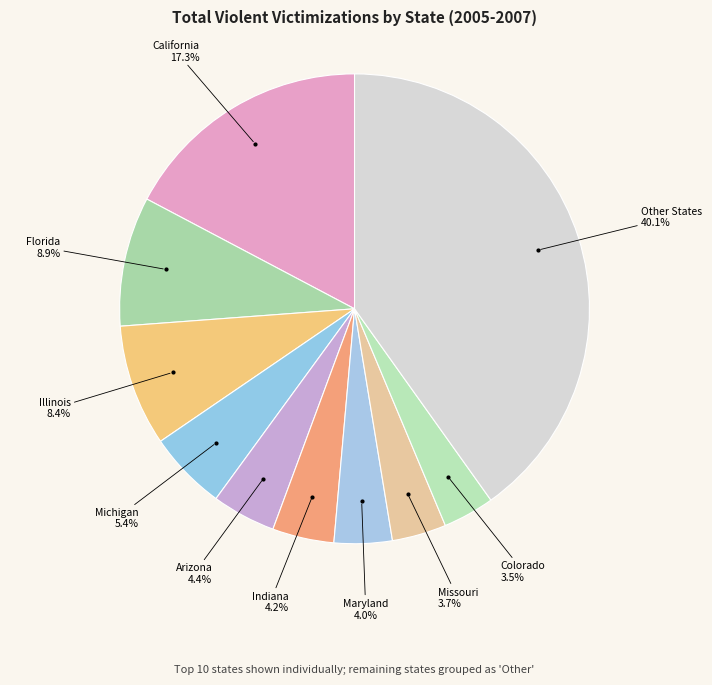

Is there any slice that represents more than half of the pie?

No